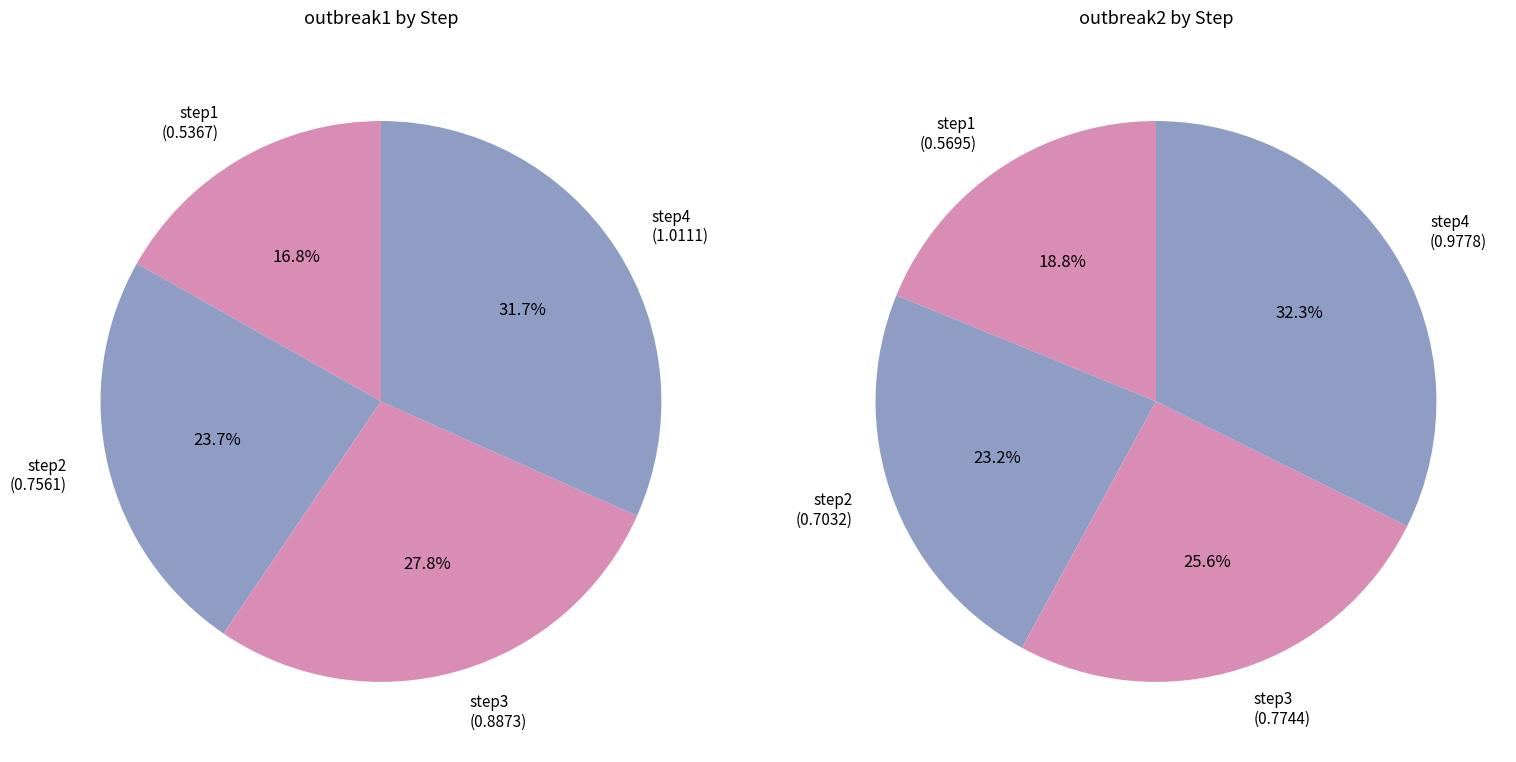

What is the spread (max minus min) of values at step2?

0.1